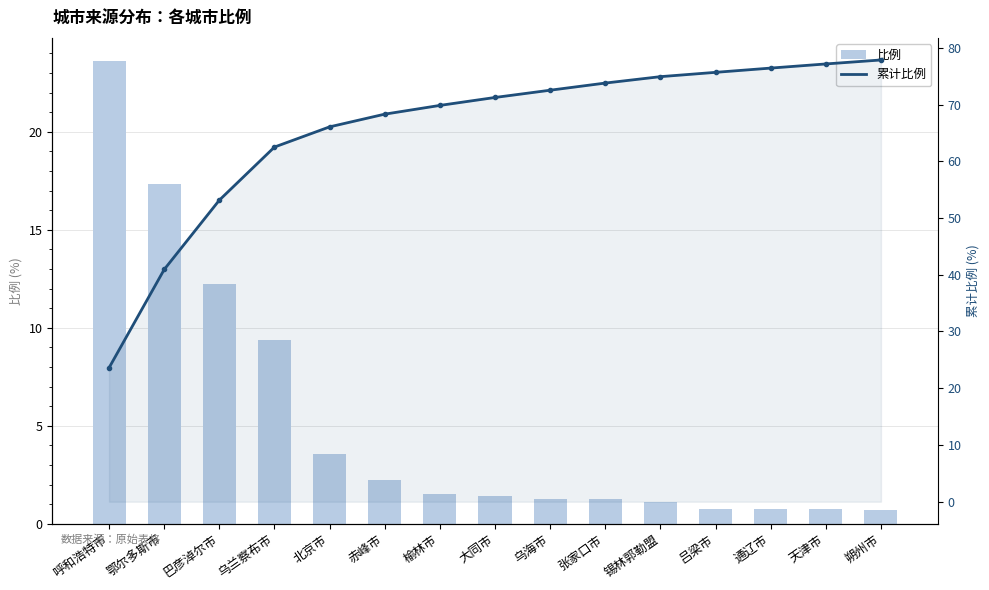

Reading left to right, list all the values displayed in this chart.

比例: 23.6	17.3	12.2	9.4	3.6	2.2	1.5	1.4	1.3	1.3	1.1	0.8	0.8	0.7	0.7
累计比例: 23.6	40.9	53.1	62.5	66.1	68.3	69.8	71.2	72.5	73.8	74.9	75.7	76.4	77.2	77.9